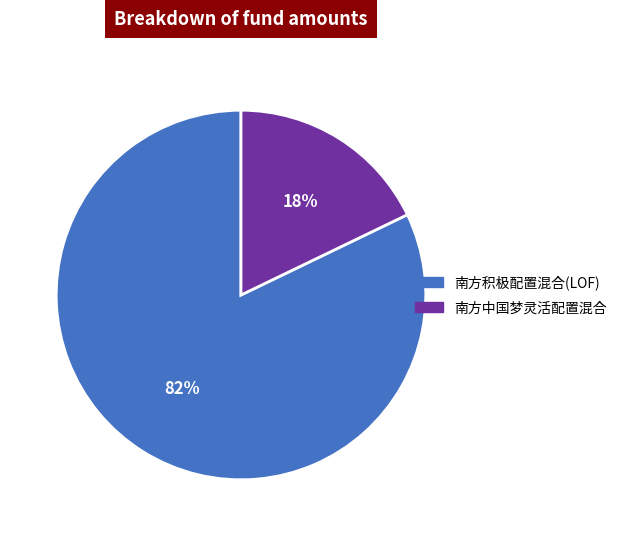

What is the ratio of the value at 南方积极配置混合(LOF) to the value at 南方中国梦灵活配置混合?

4.6